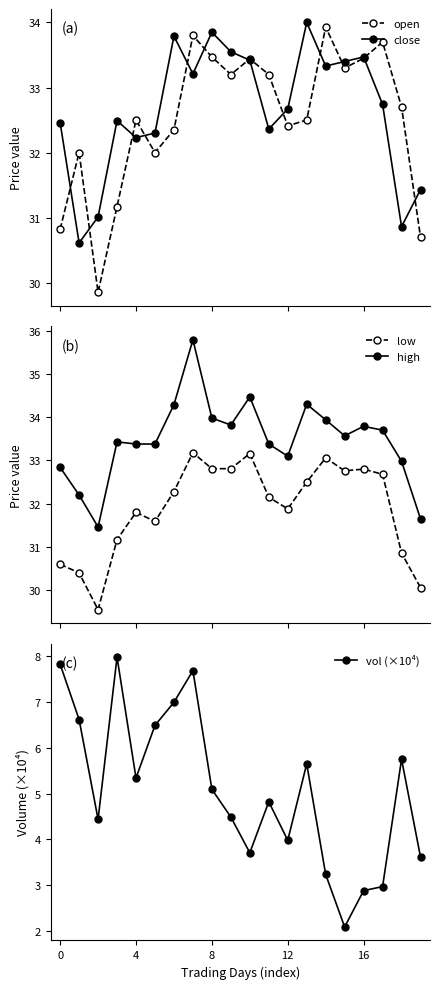

What value does the close series have at 15?

33.4